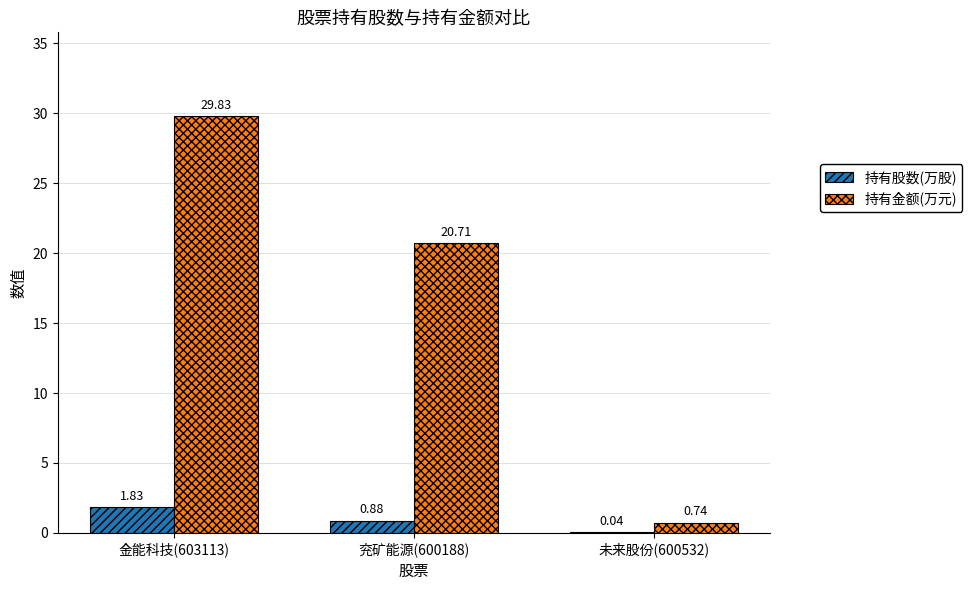

Which series changed the most between 兖矿能源(600188) and 未来股份(600532)?

持有金额(万元)